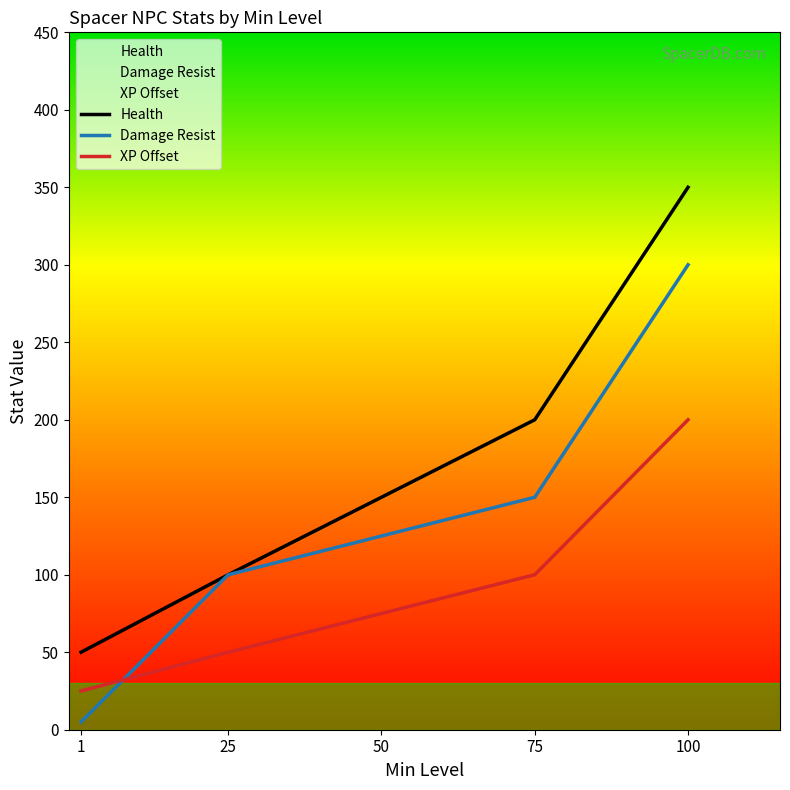

Where does the Health series first go above 100?

50